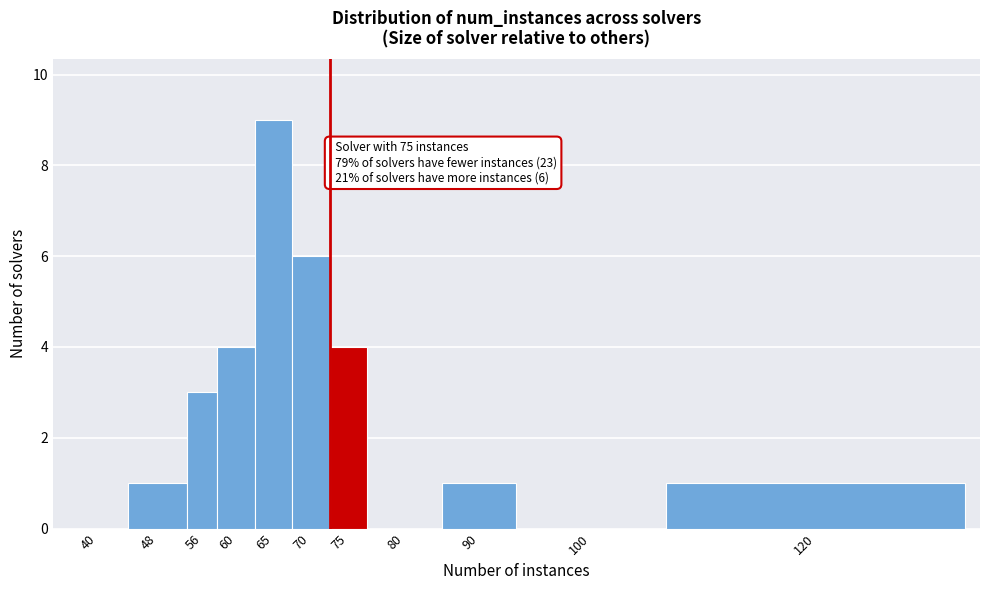

Reading left to right, extract all data points from this chart.

40=0	48=1	56=3	60=4	65=9	70=6	75=4	80=0	90=1	100=0	120=1